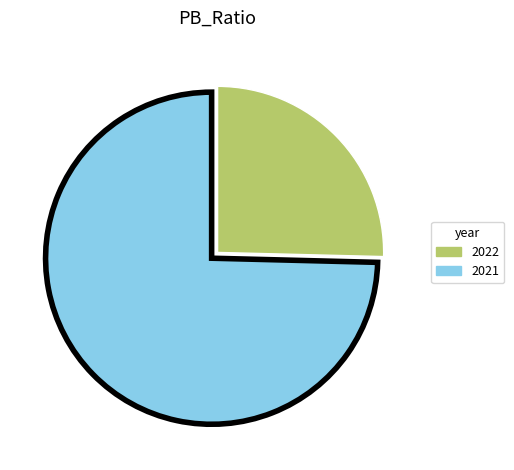

How many slices are in this pie chart?

2